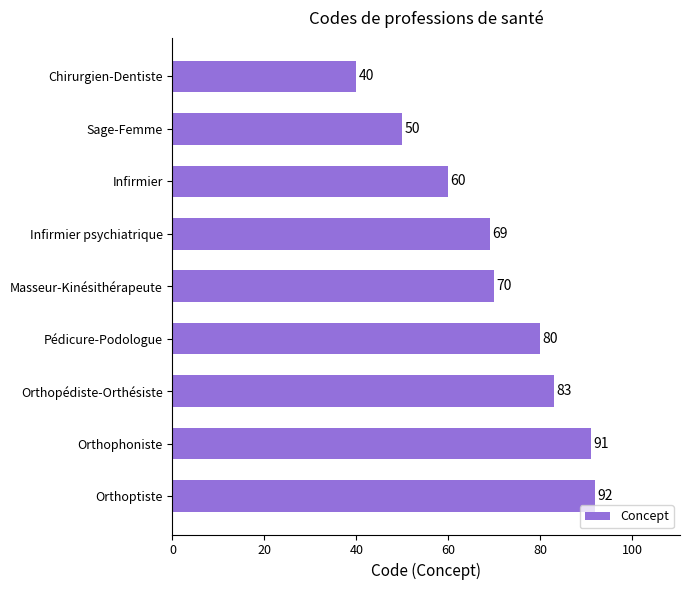

True or false: the data shows 70 at Masseur-Kinésithérapeute.

True